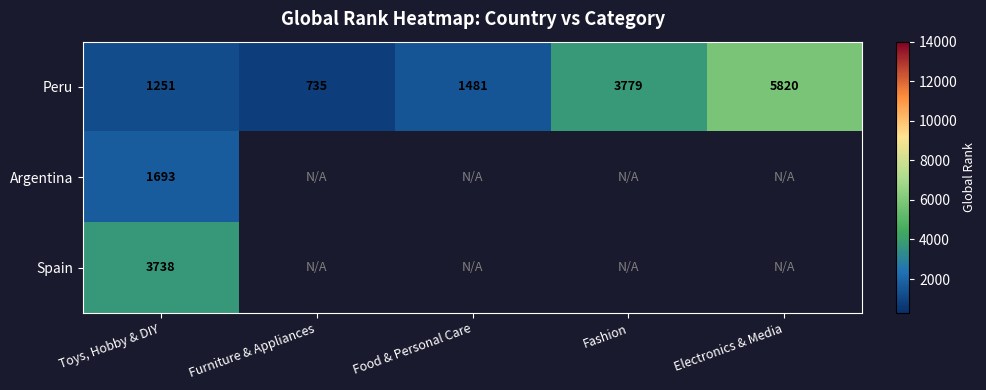

How many values in the Peru series are below 1481?

2